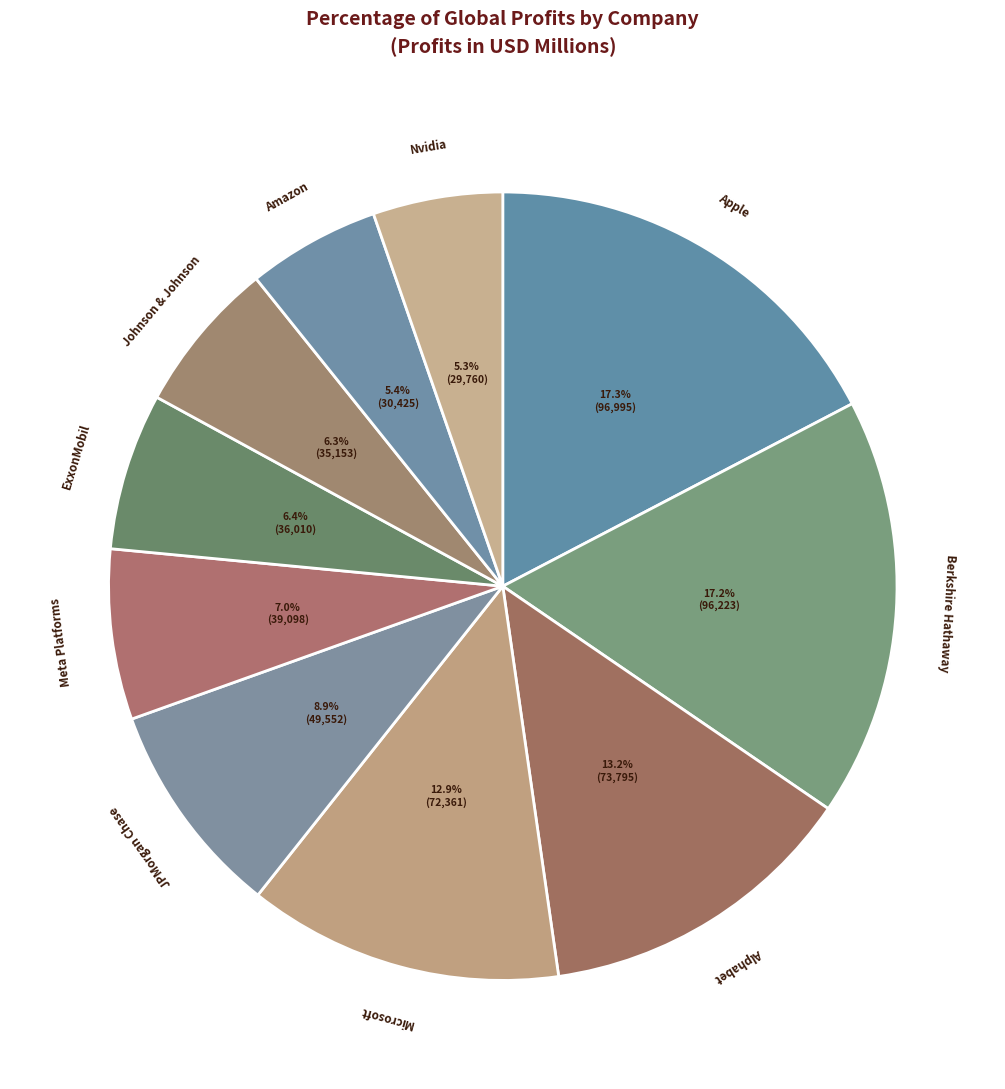

Does any single category account for the majority?

No